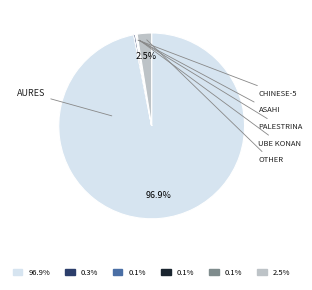

Is there a majority slice in this chart?

Yes